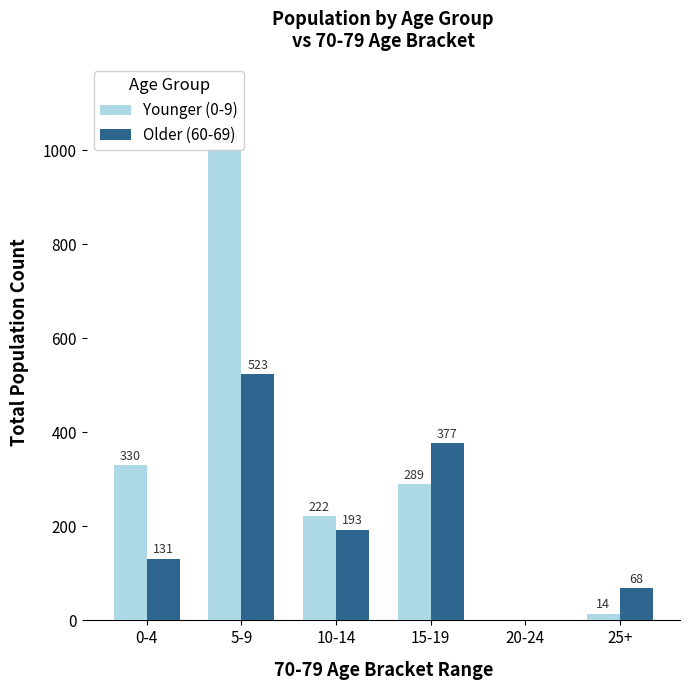

What is the average value of the Younger (0-9) series?

310